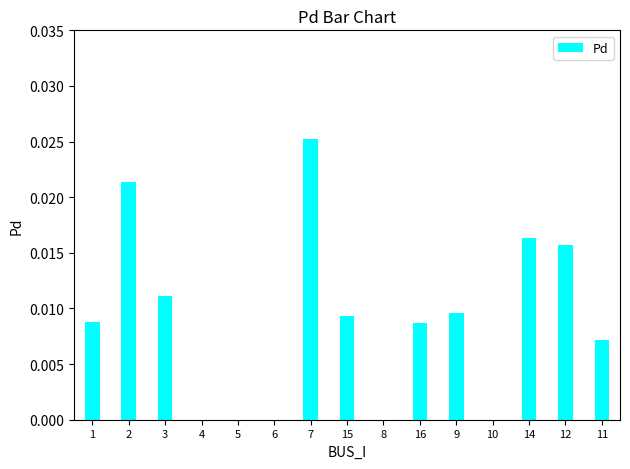

The value at 3 is 0.0. True or false?

True